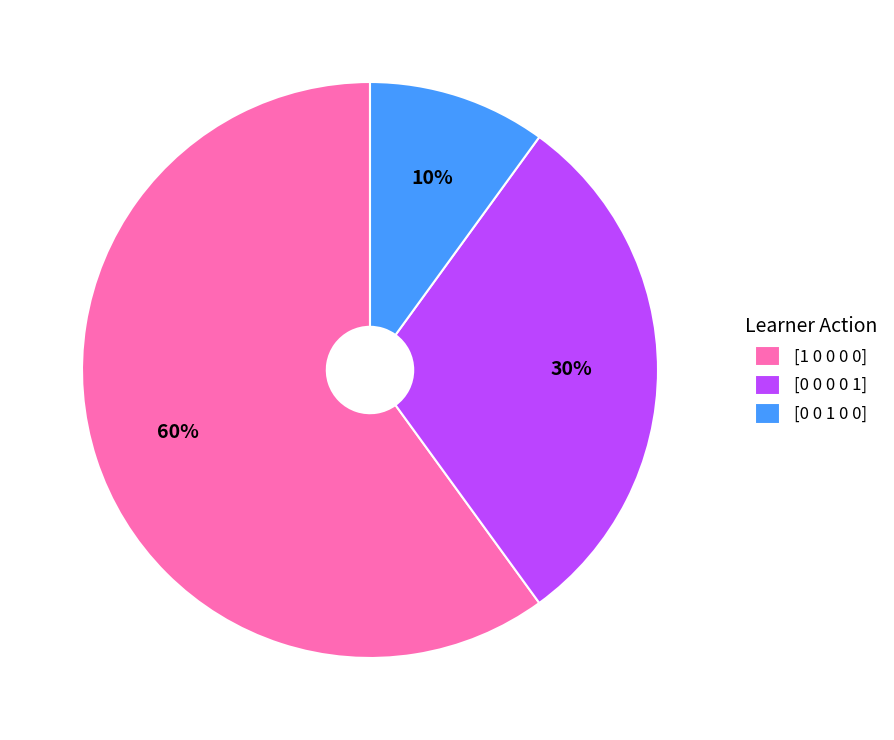

What is the largest slice in the pie chart?

[1 0 0 0 0]